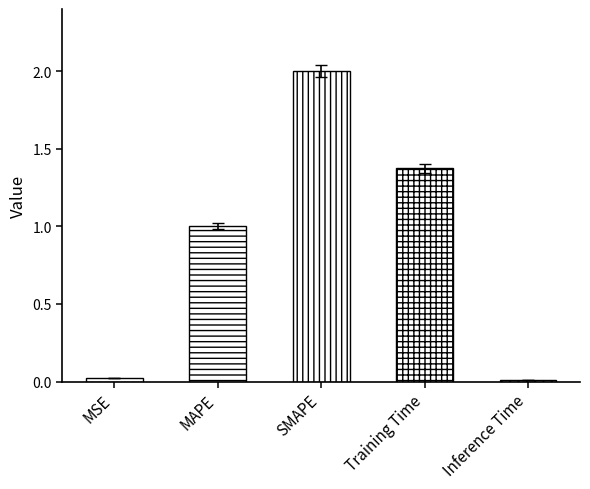

What is the difference between the maximum and second lowest values?

2.0